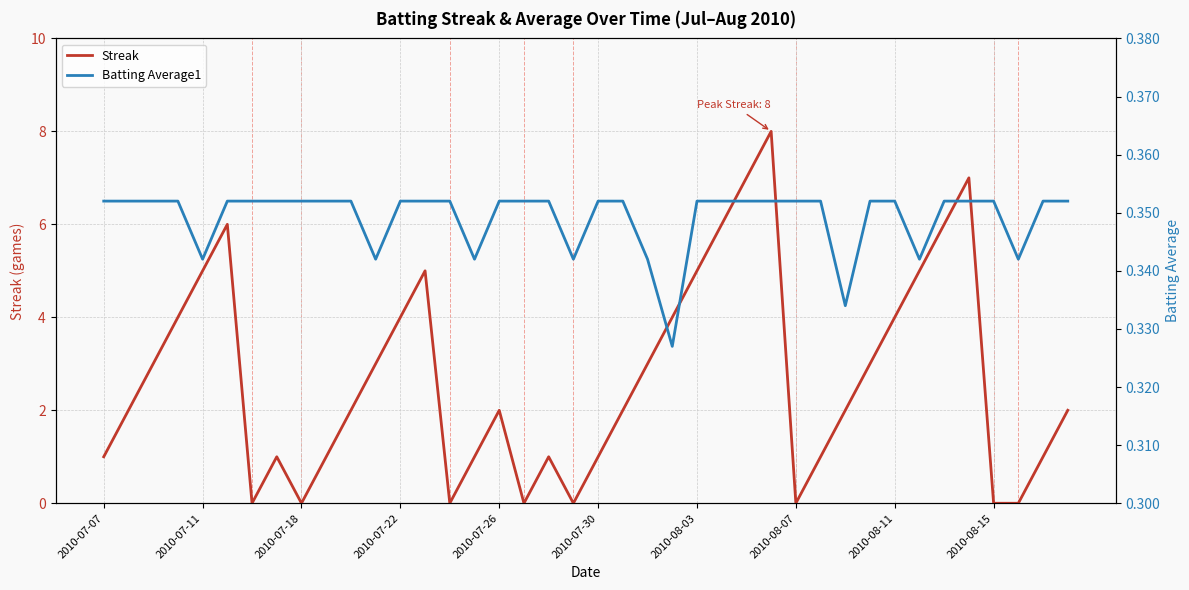

Which series has the largest range (max minus min)?

Streak